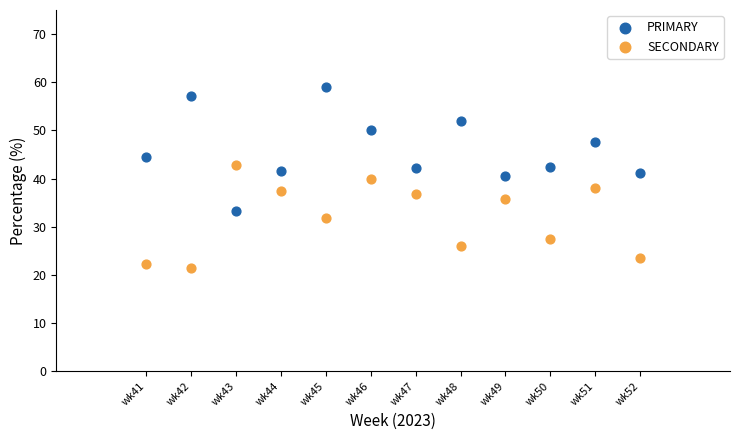

Across all data points, what is the range of Y values (max minus min)?

37.7